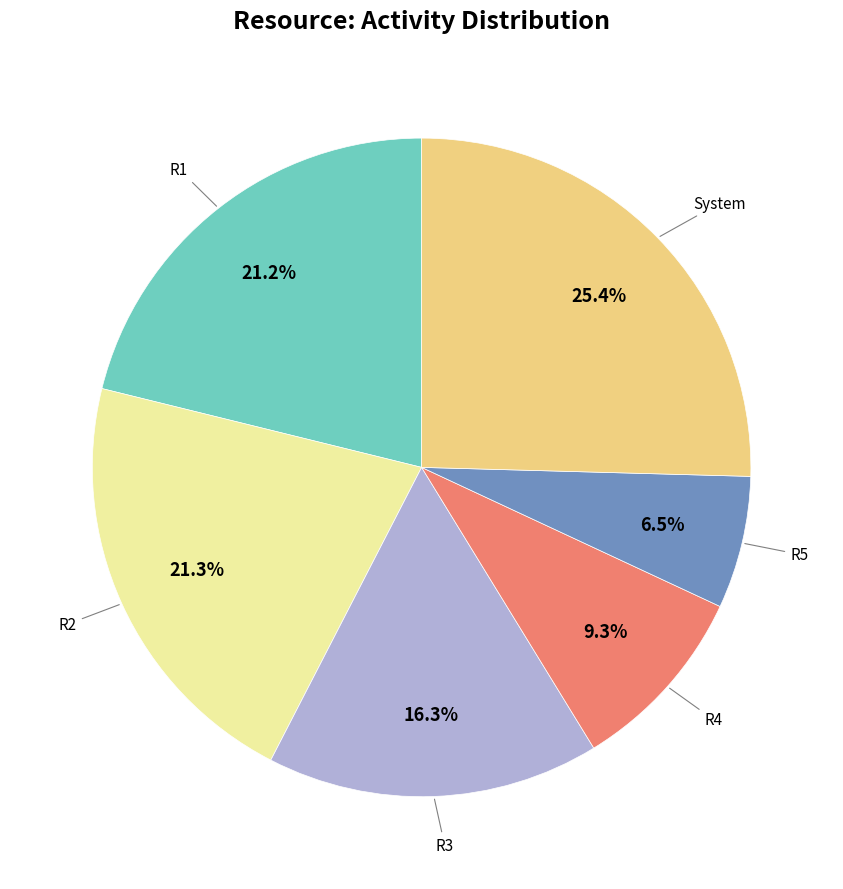

Is there any slice that represents more than half of the pie?

No